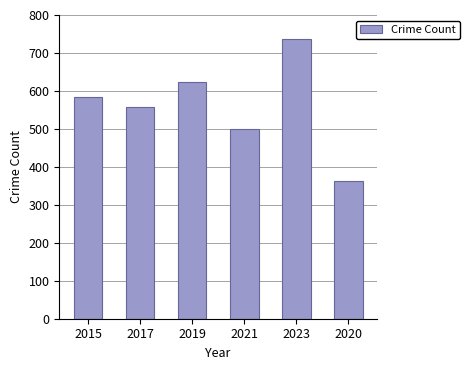

Reading right to left, transcribe all the data shown in this chart.

362	736	500	624	558	584